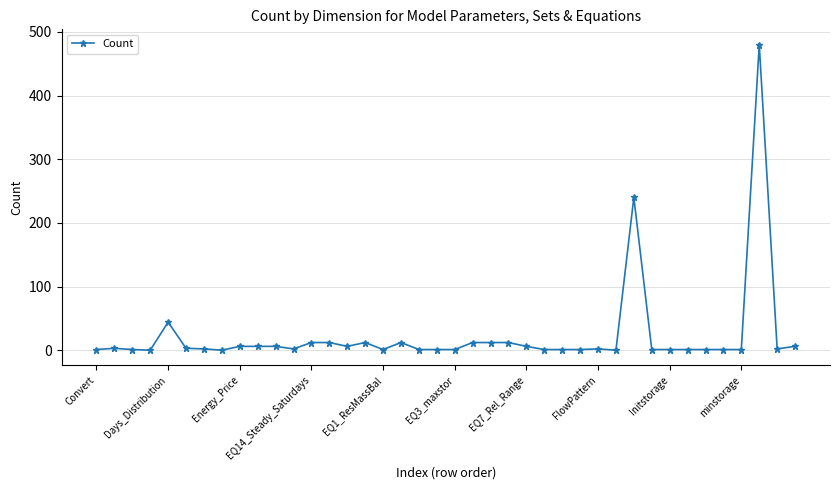

True or false: the data has more than 1 interior local peaks.

True